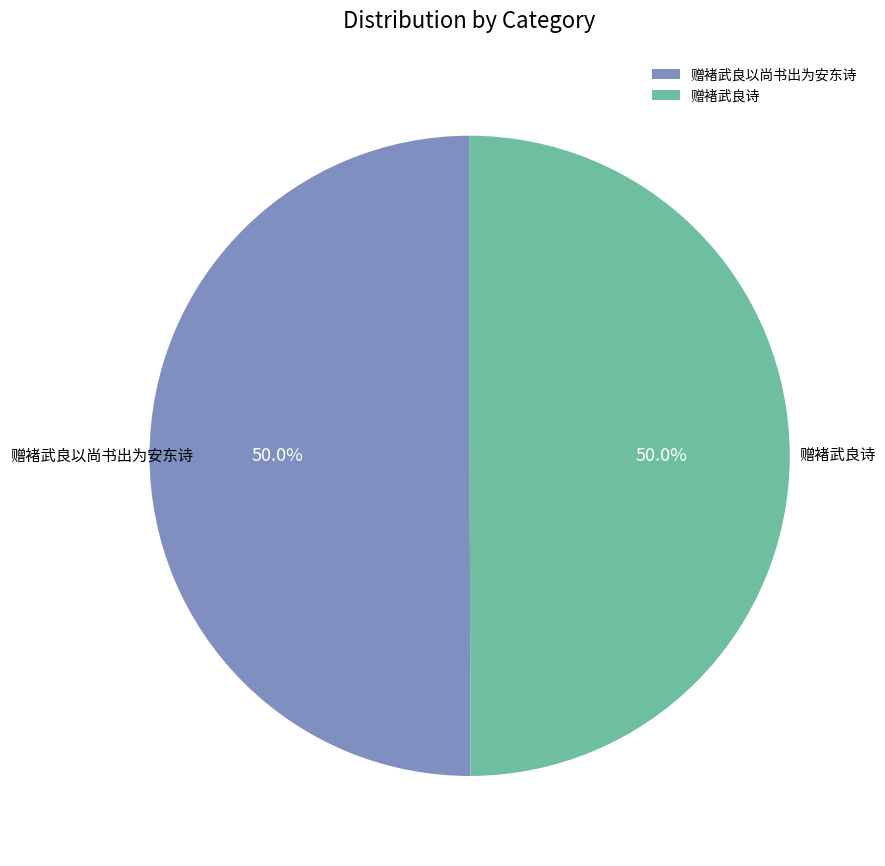

To the nearest percent, what is the combined percentage of 赠褚武良诗 and 赠褚武良以尚书出为安东诗?

100%